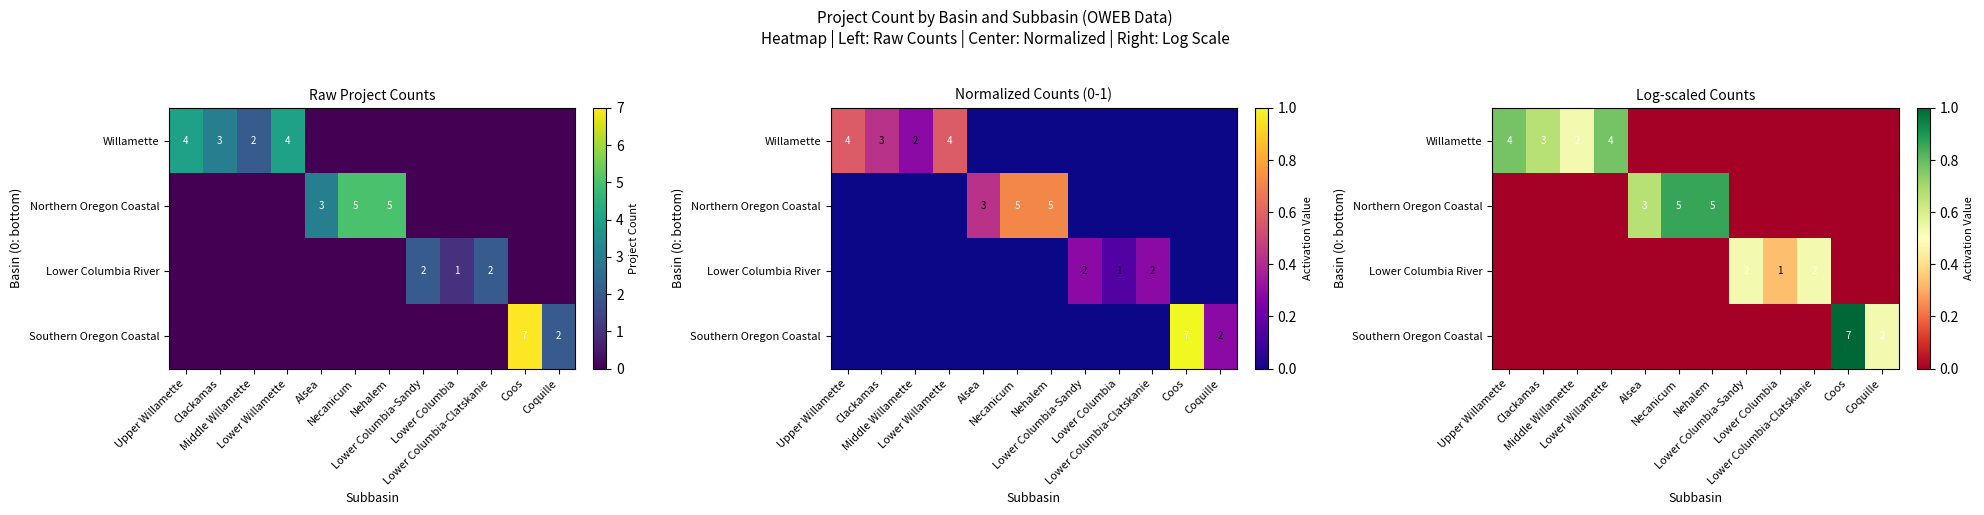

Is it true that Lower Columbia River equals -0.3 at Necanicum?

False